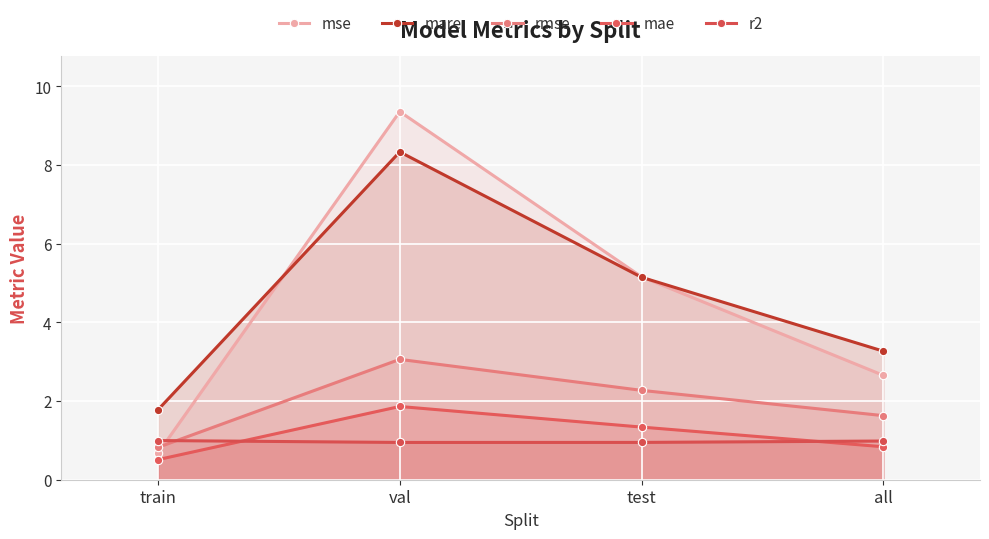

What is the sum of all r2 values?

3.9